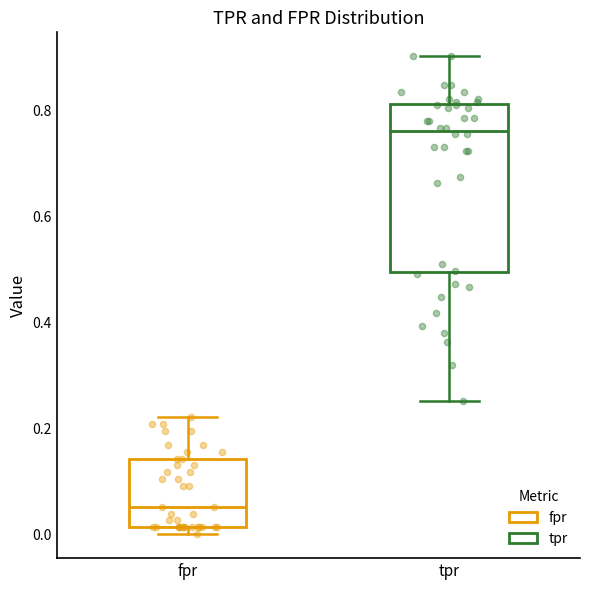

Which box's median line is the lowest?

fpr